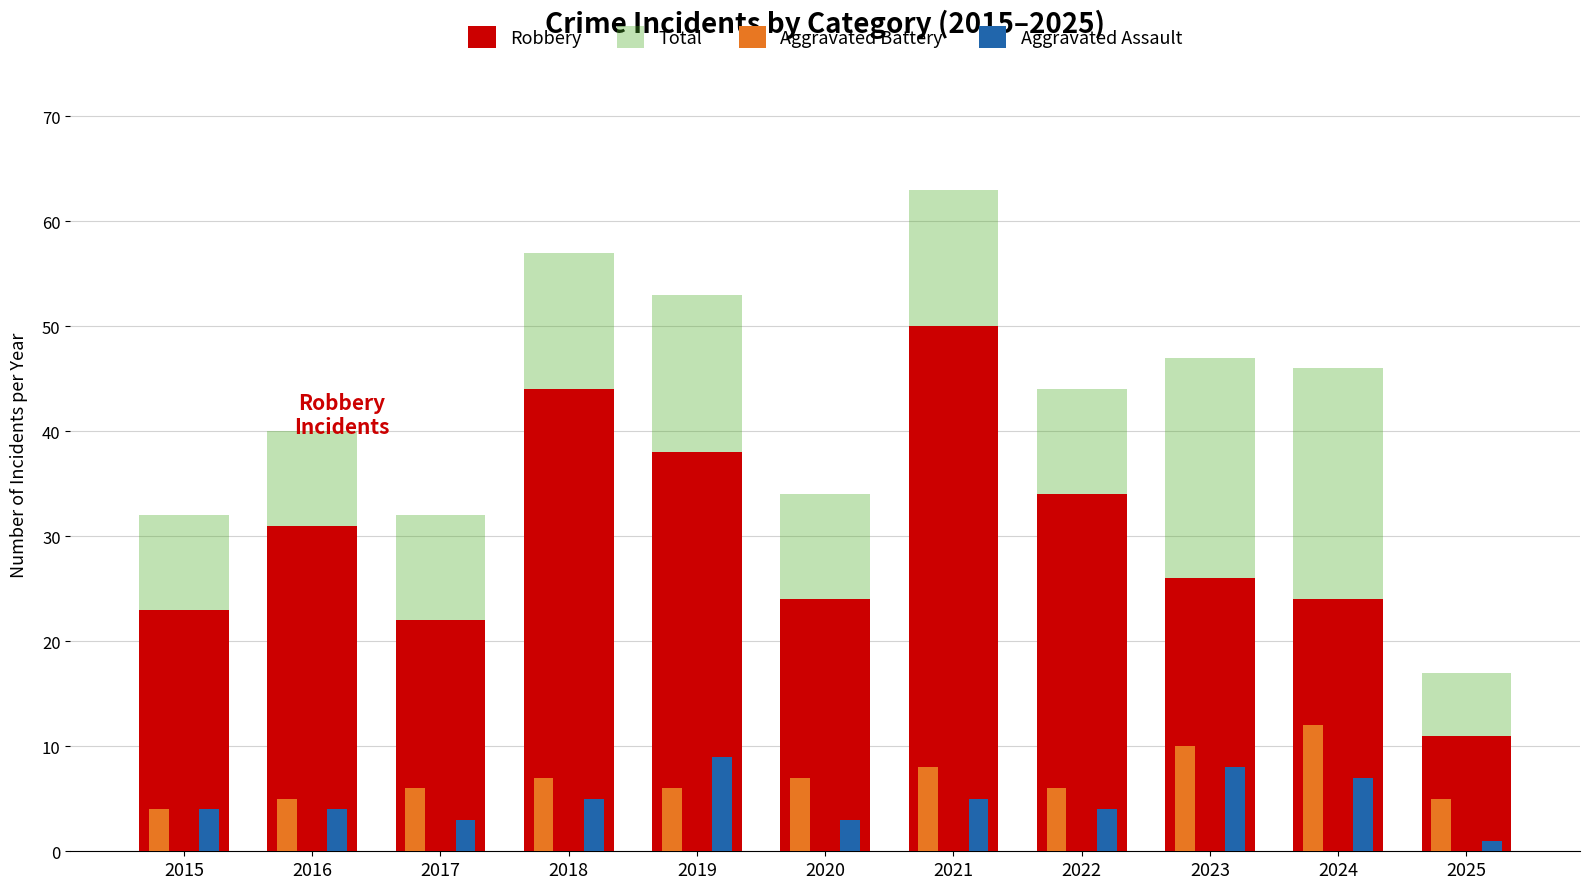

Reading right to left, list all the values displayed in this chart.

Robbery: 11	24	26	34	50	24	38	44	22	31	23
Total: 17	46	47	44	63	34	53	57	32	40	32
Aggravated Battery: 5	12	10	6	8	7	6	7	6	5	4
Aggravated Assault: 1	7	8	4	5	3	9	5	3	4	4